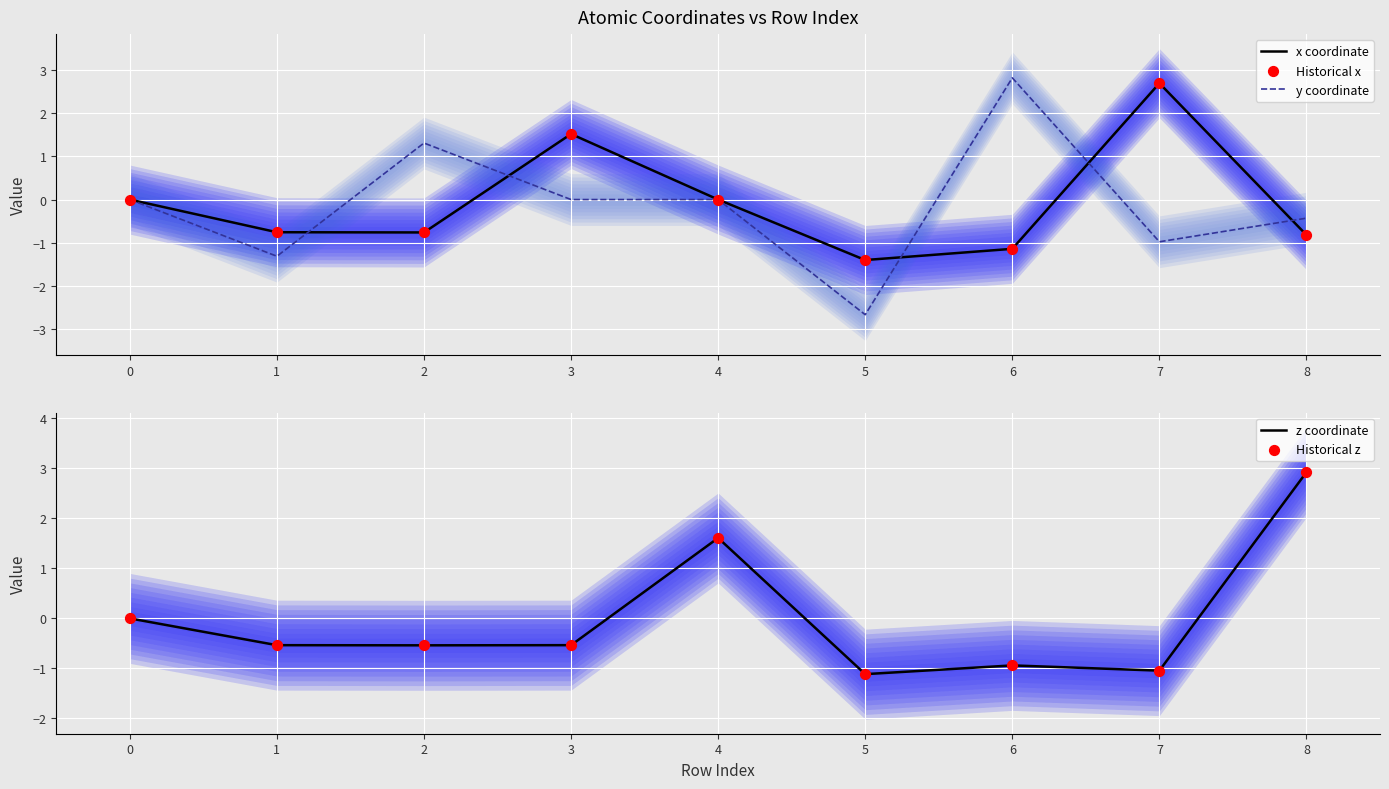

True or false: x coordinate has a value of -0.9 at 5.

False